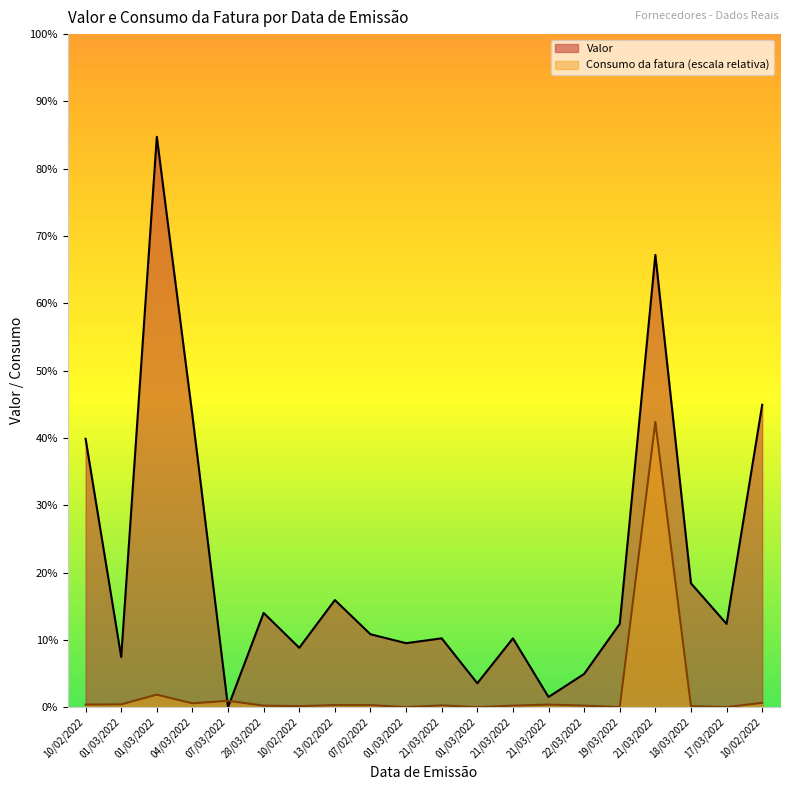

Where does the Valor series first go above 117?

10/02/2022